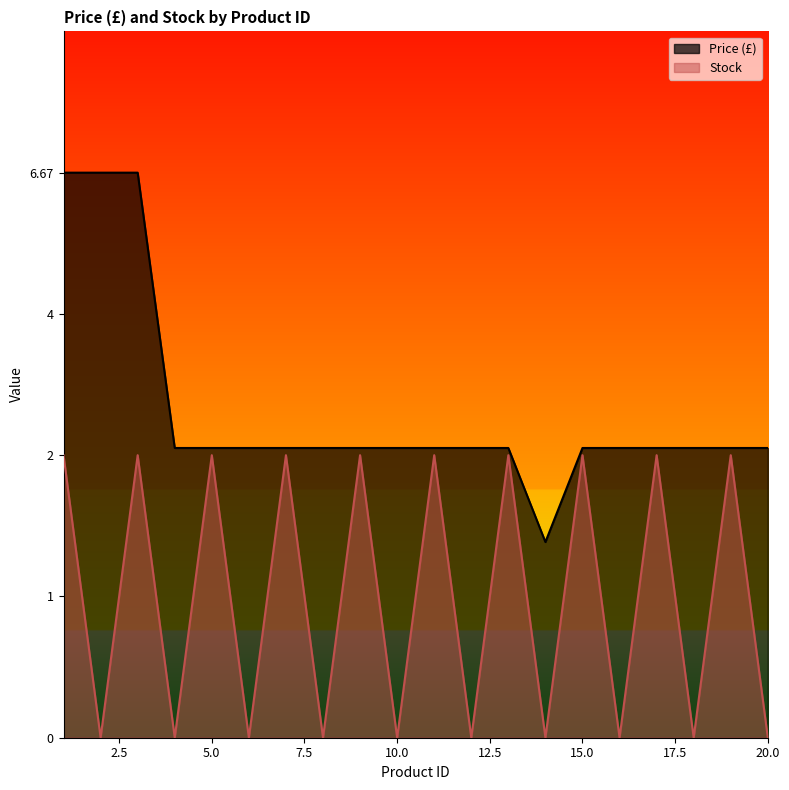

True or false: Price (£) and Stock cross at least once.

False